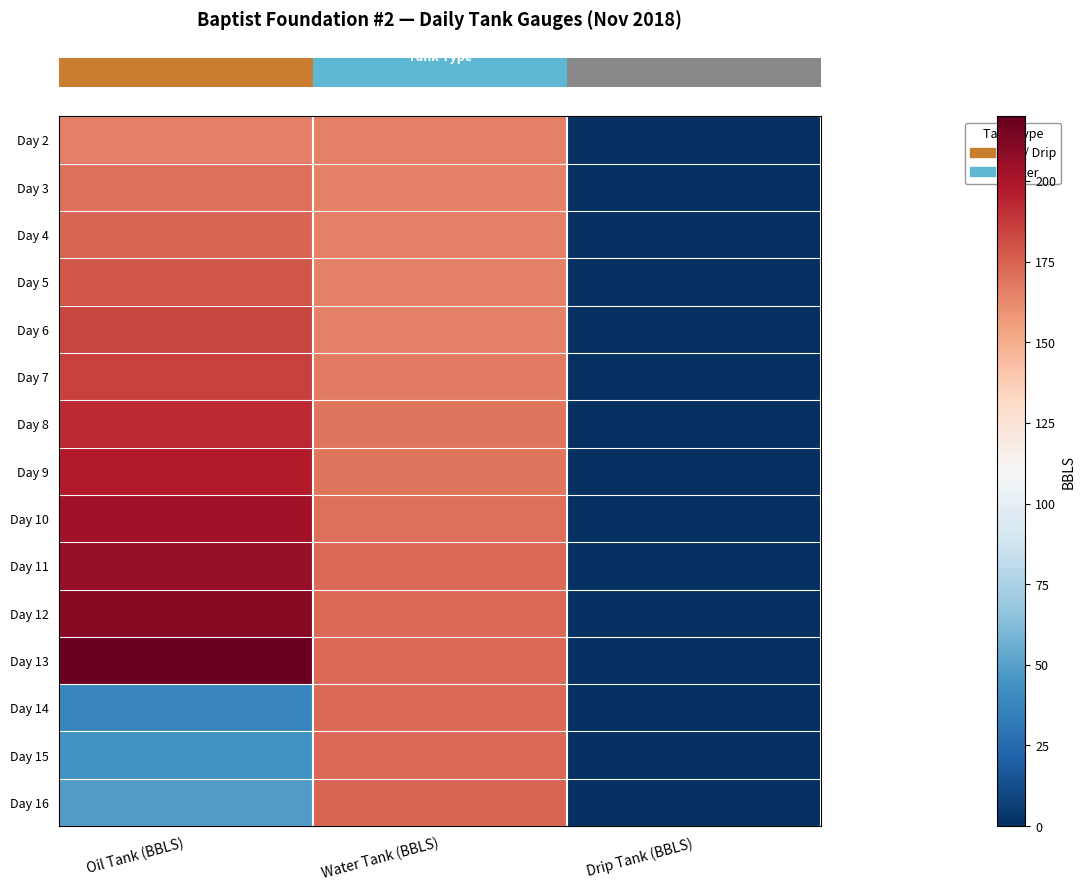

Count the number of data series in this chart.

15